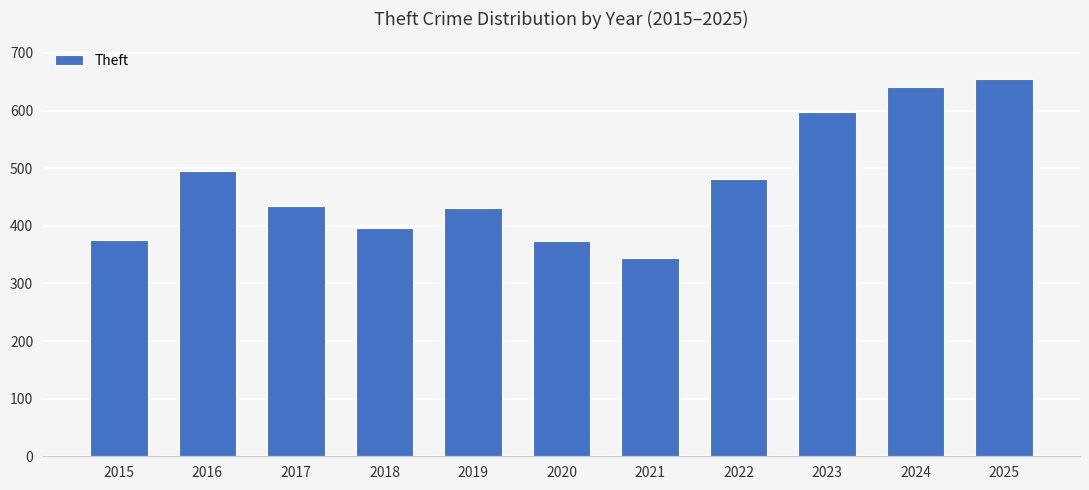

What is the maximum value shown in the chart?

654